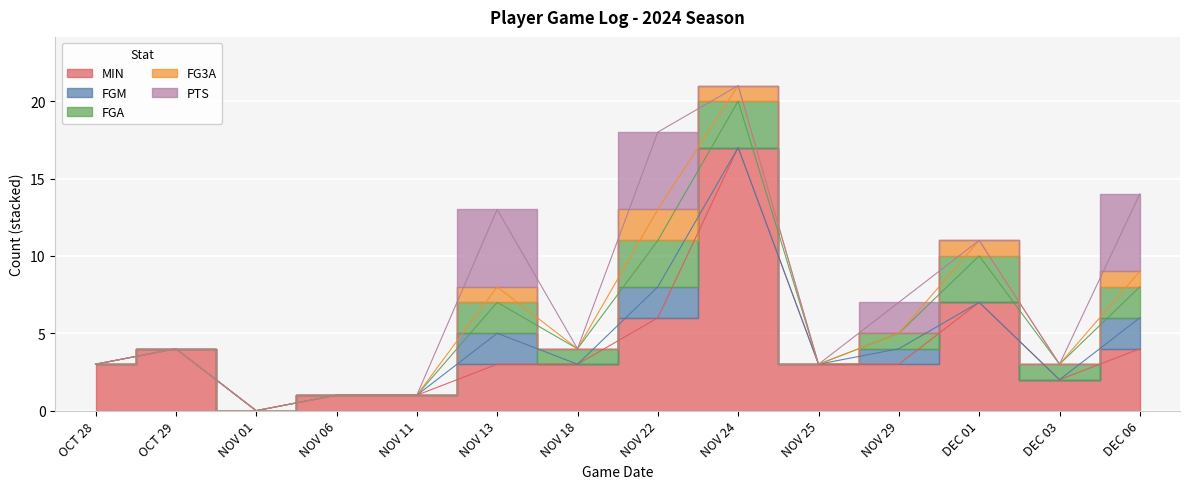

What is the label of the 3rd point from the right?

DEC 01